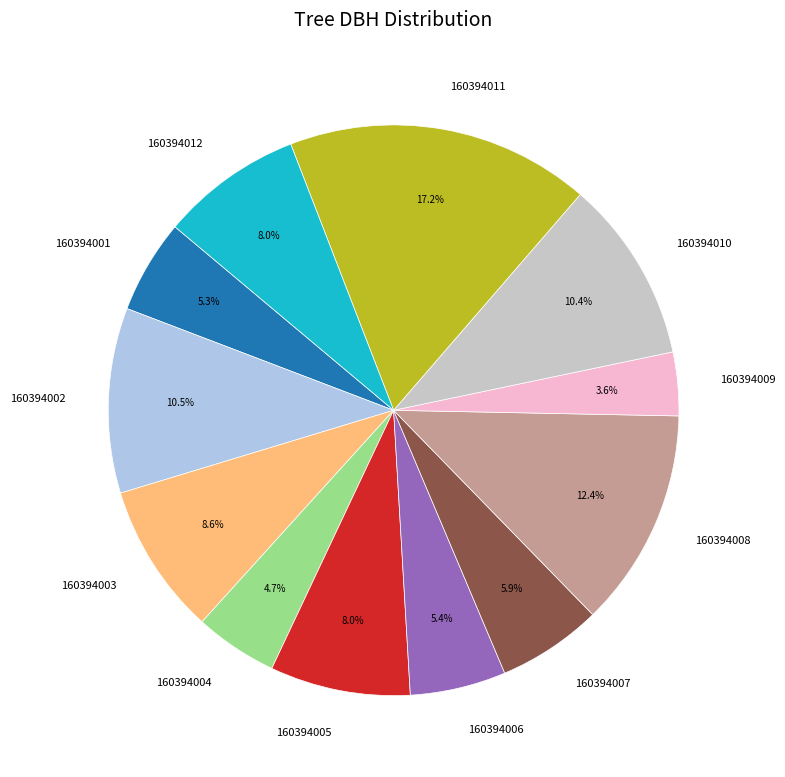

To the nearest percent, what is the difference between the 160394012 and 160394009 slice percentages?

4%